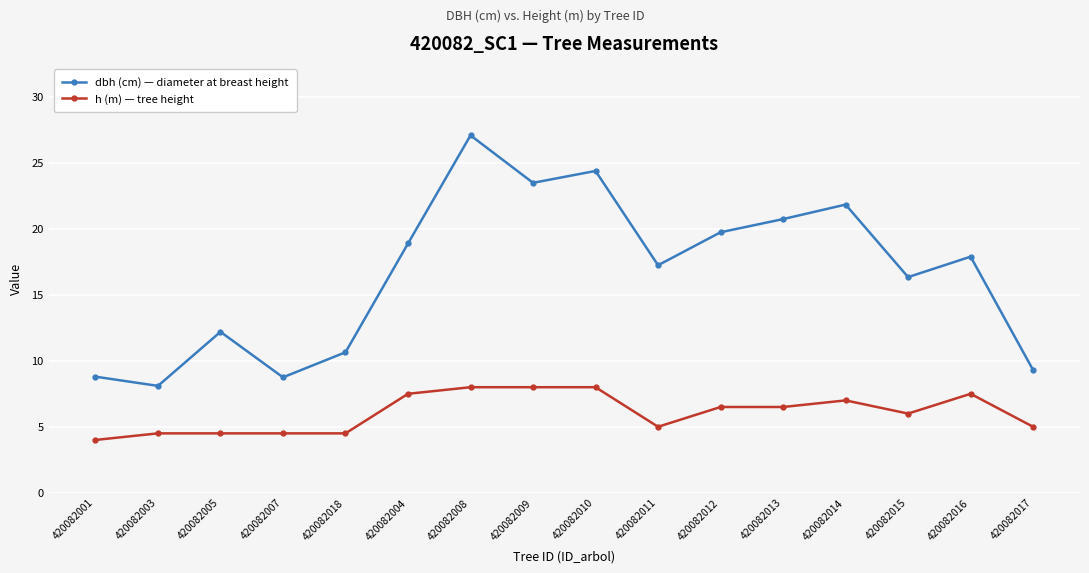

Read the dbh (cm) — diameter at breast height value at 420082007.

8.8